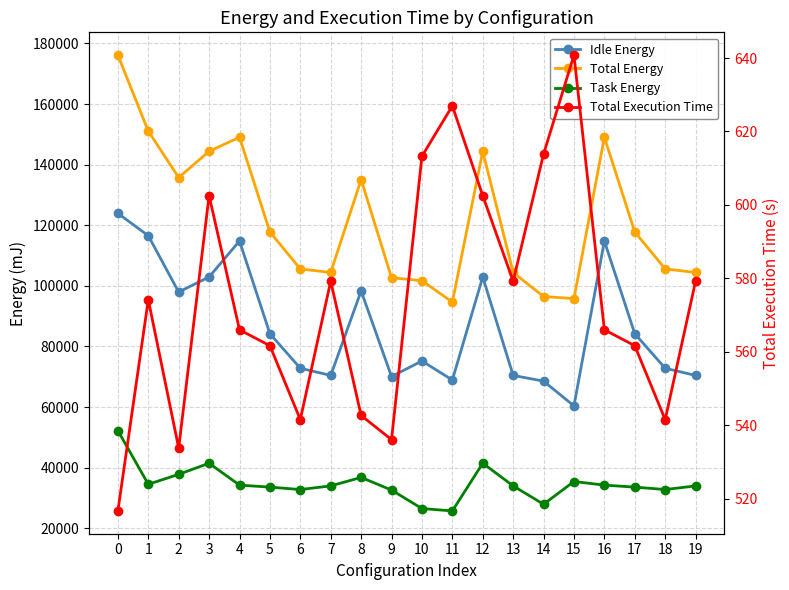

True or false: Total Execution Time has a value of 747.8 at 5.

False